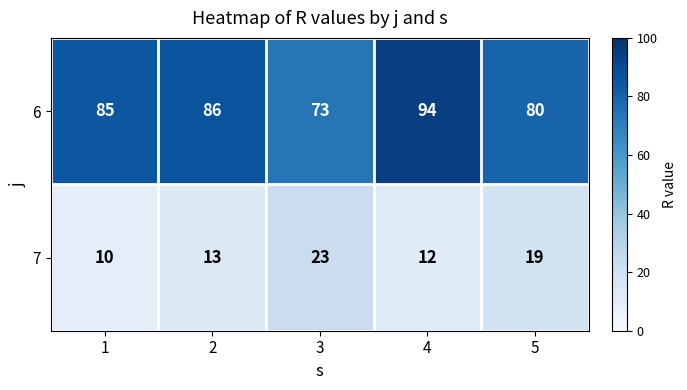

What is the total value across all series at 5?

99